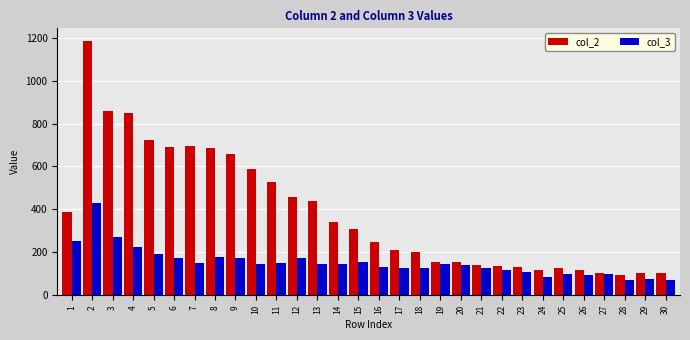

List the series in order of their overall mean, lowest first.

col_3, col_2